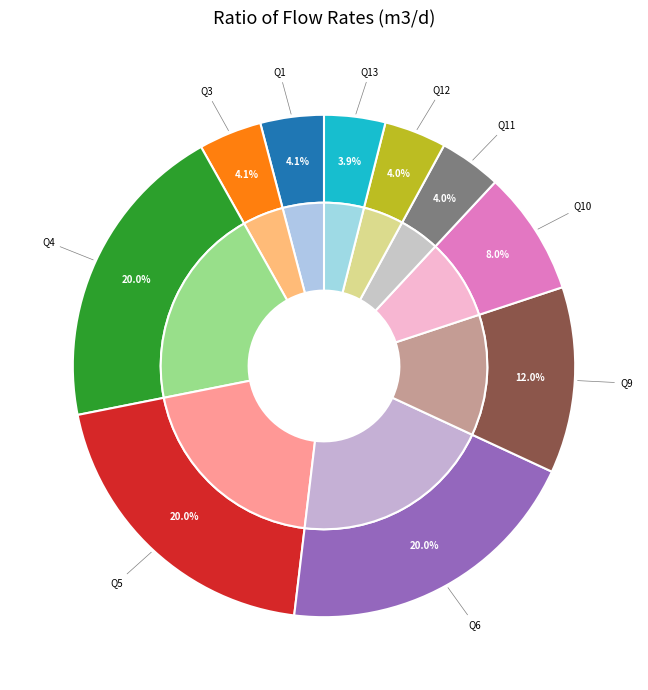

The Q10 slice represents 14% of the pie. True or false?

False